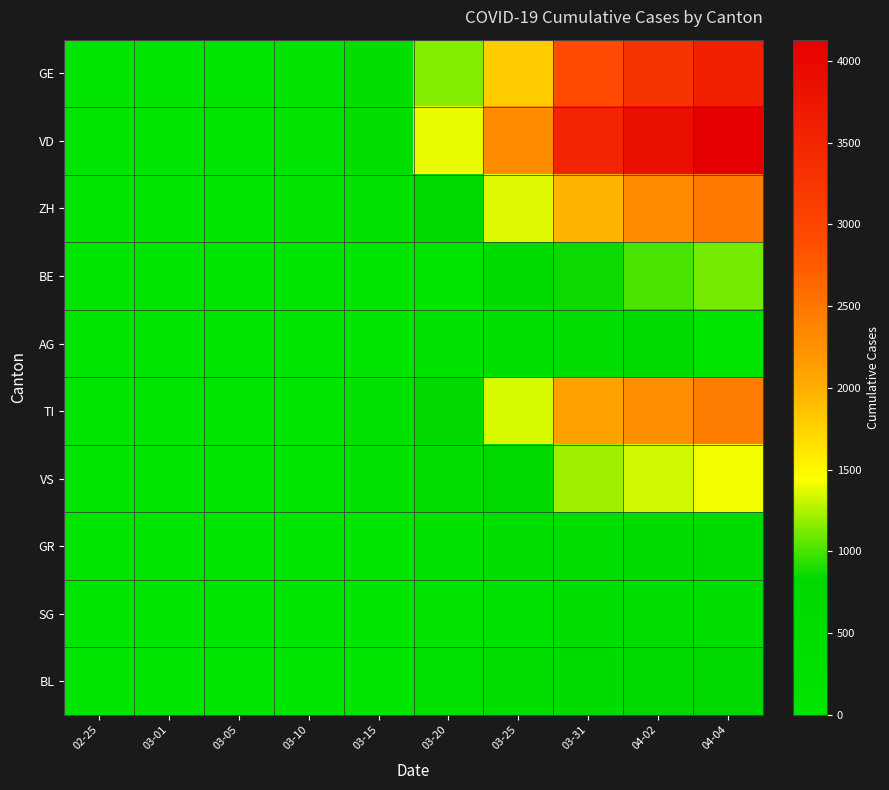

At how many categories does at least one series exceed 2023?

4